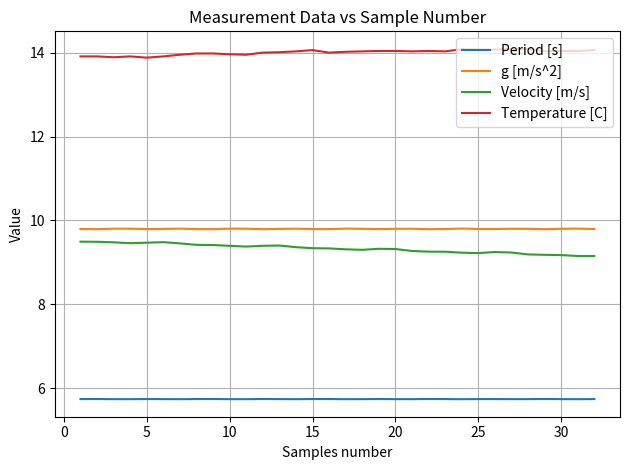

What is the lowest value of the g [m/s^2] series?

9.8